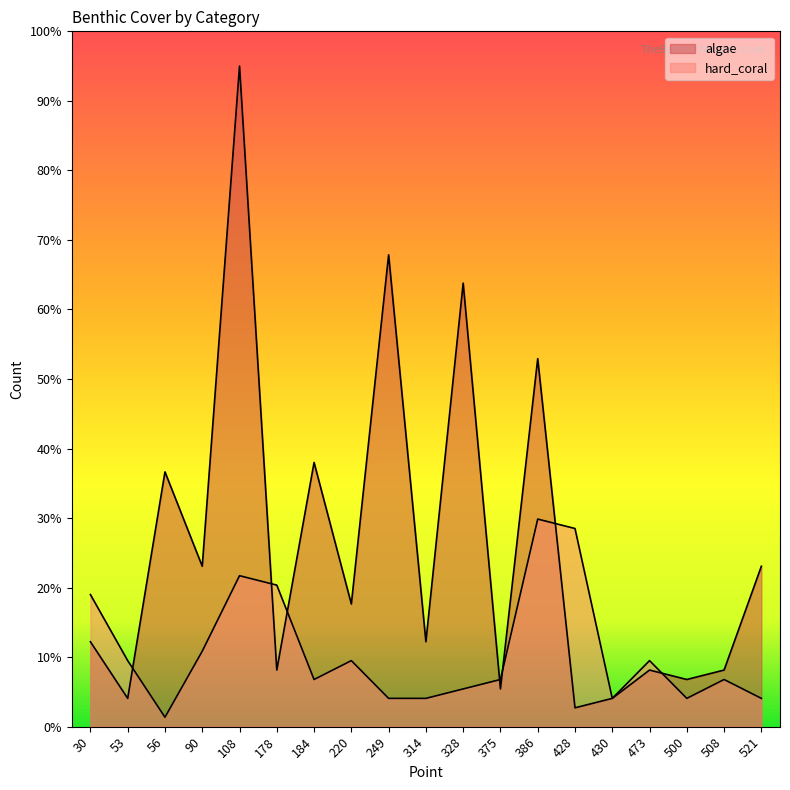

Reading left to right, extract all data points from this chart.

algae: 30=12.2	53=4.1	56=36.6	90=23.1	108=95.0	178=8.1	184=38.0	220=17.6	249=67.9	314=12.2	328=63.8	375=5.4	386=52.9	428=2.7	430=4.1	473=8.1	500=6.8	508=8.1	521=23.1
hard_coral: 30=19.0	53=9.5	56=1.4	90=10.9	108=21.7	178=20.4	184=6.8	220=9.5	249=4.1	314=4.1	328=5.4	375=6.8	386=29.9	428=28.5	430=4.1	473=9.5	500=4.1	508=6.8	521=4.1